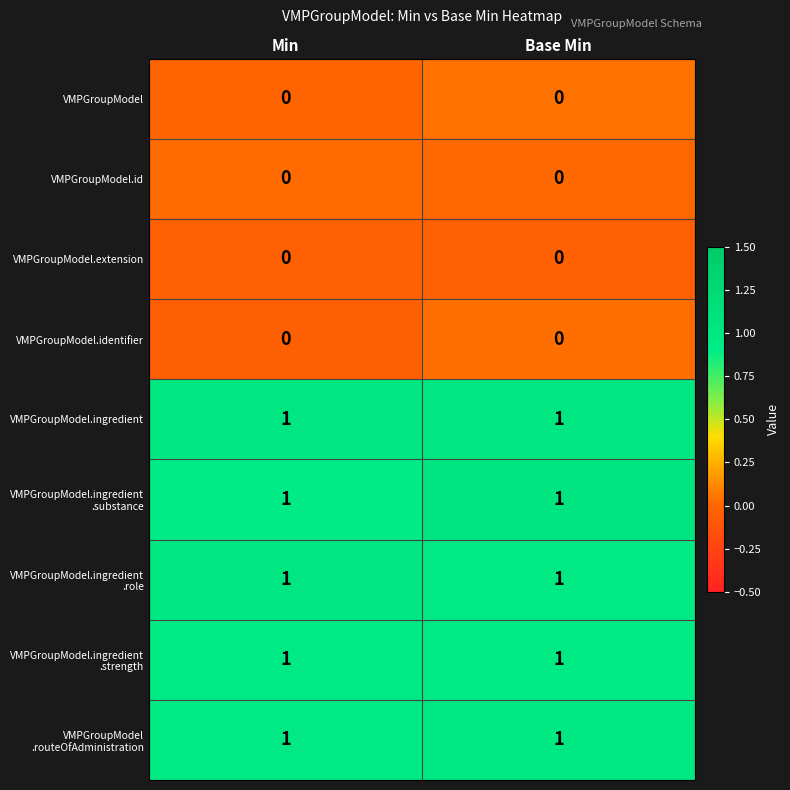

True or false: VMPGroupModel has a value of 0 at Min.

True